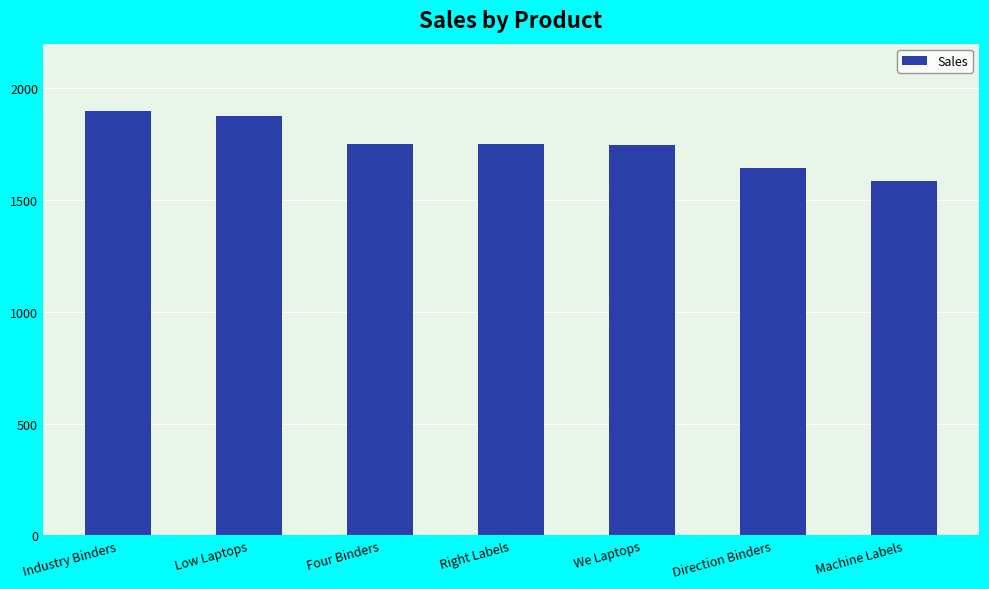

What position from the right is Industry Binders?

7